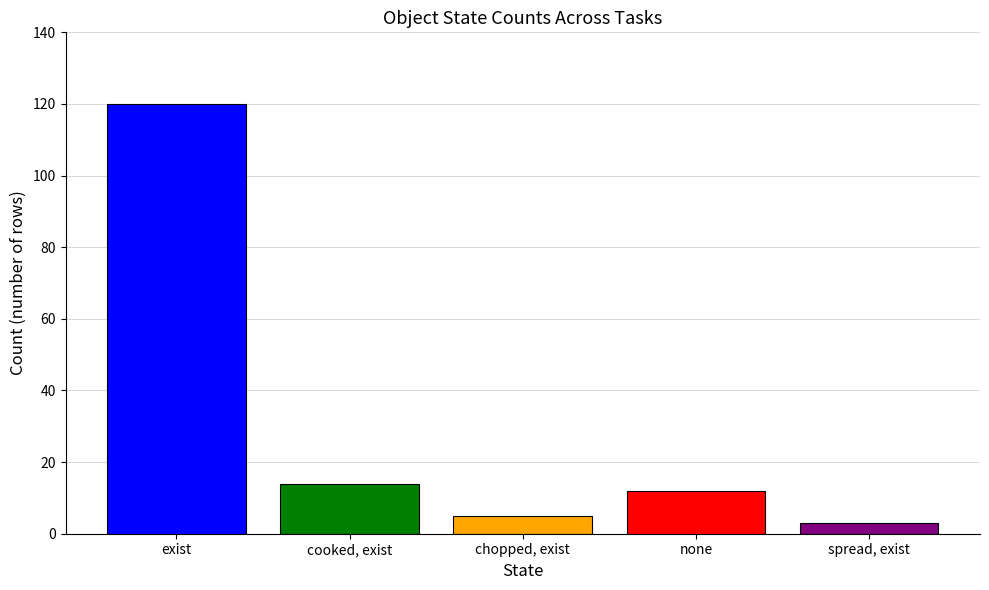

At which category does the chart reach its minimum across all series?

spread, exist